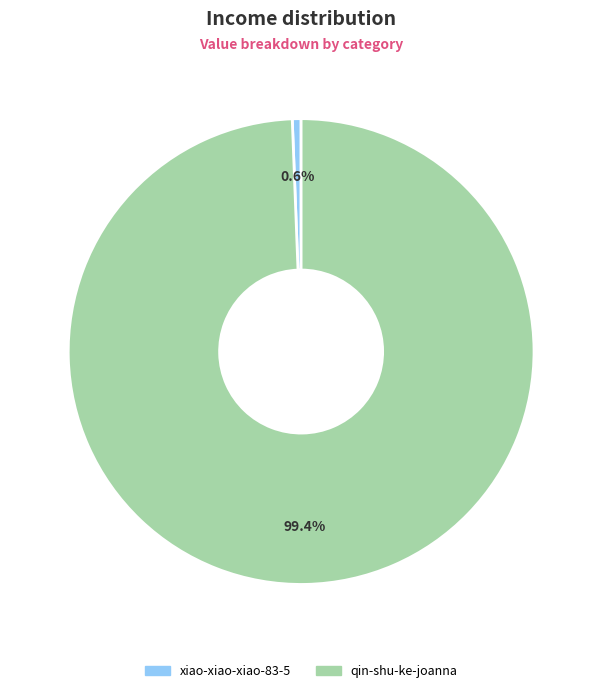

What is the total percentage of xiao-xiao-xiao-83-5 and qin-shu-ke-joanna?

100.0%